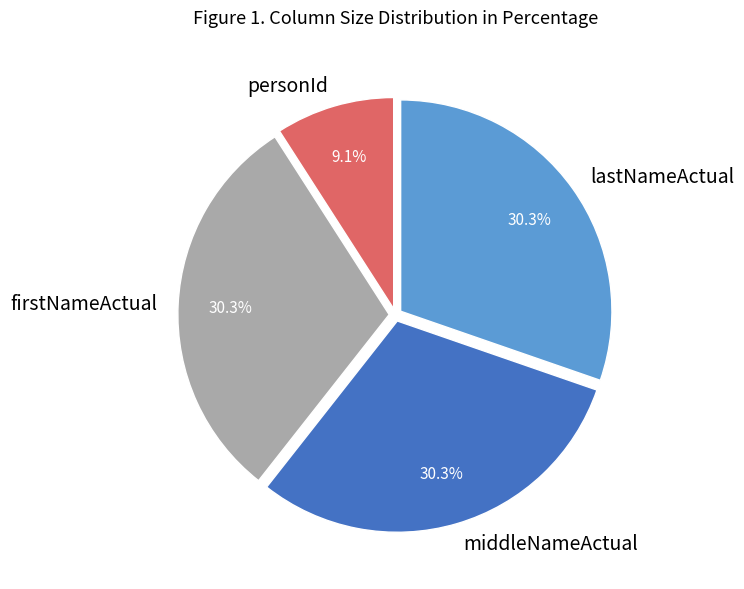

Is it true that lastNameActual is 30% of the pie?

True